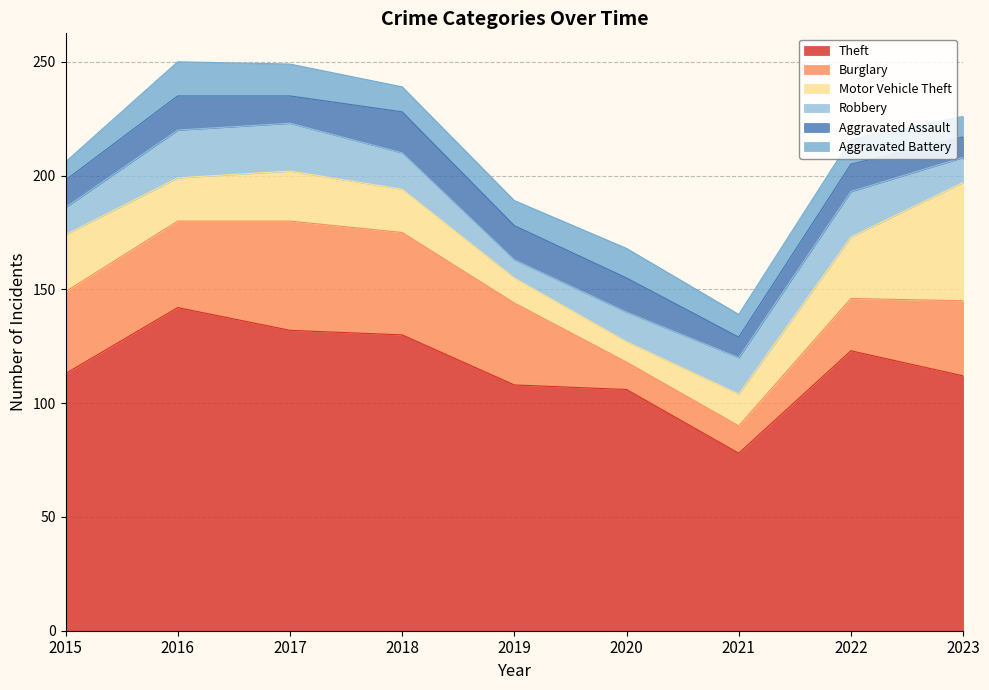

At 2022, list the series in order from largest to smallest.

Theft, Motor Vehicle Theft, Burglary, Robbery, Aggravated Assault, Aggravated Battery